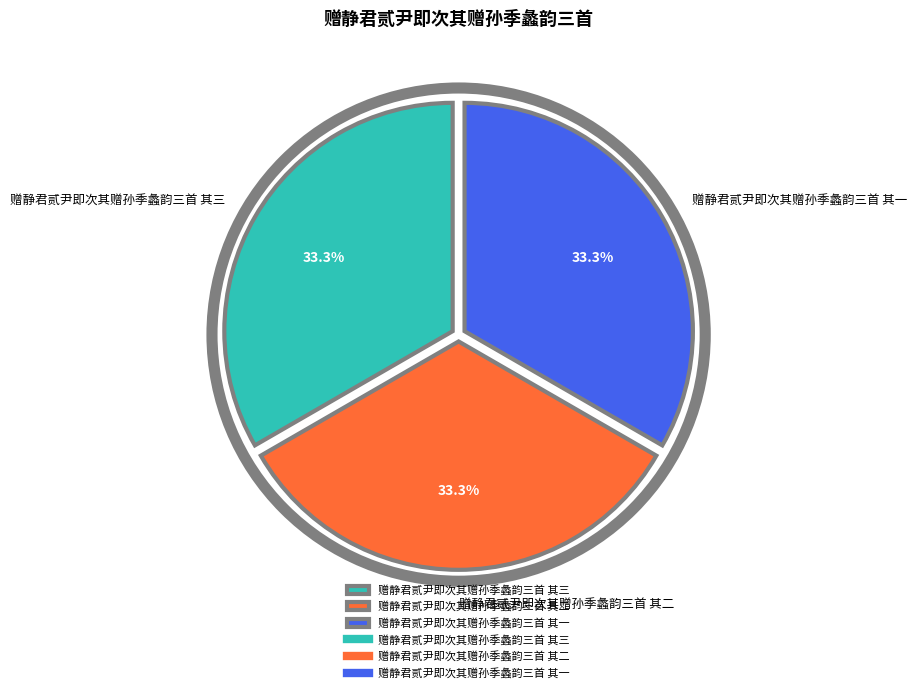

What percentage do 赠静君贰尹即次其赠孙季蠡韵三首 其一 and 赠静君贰尹即次其赠孙季蠡韵三首 其二 together represent?

66.7%